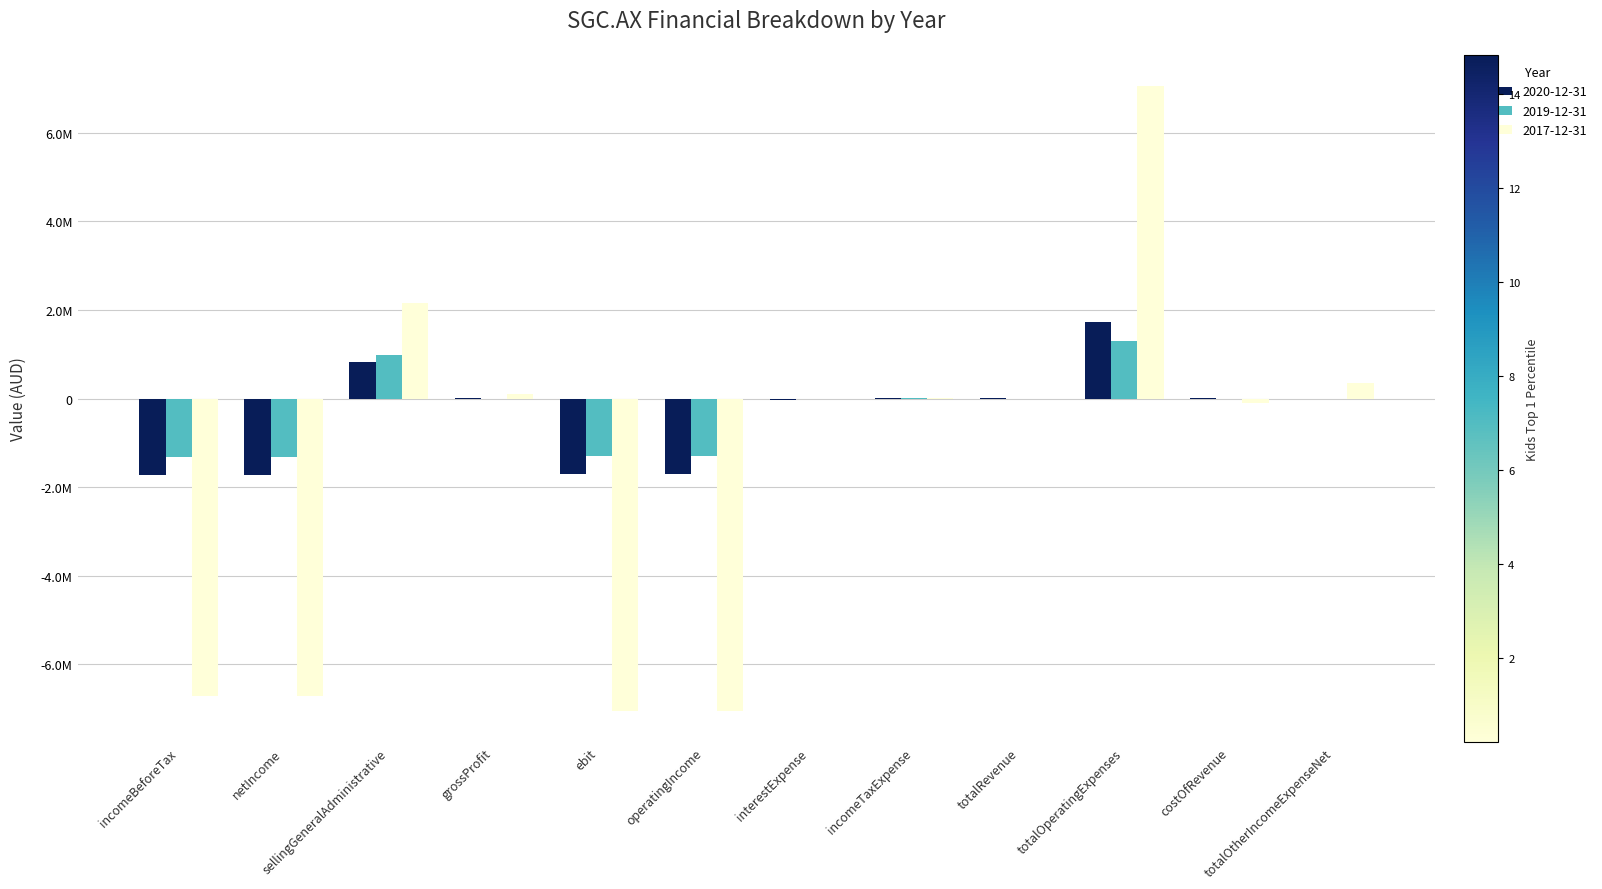

Does the chart contain stacked bars?

No